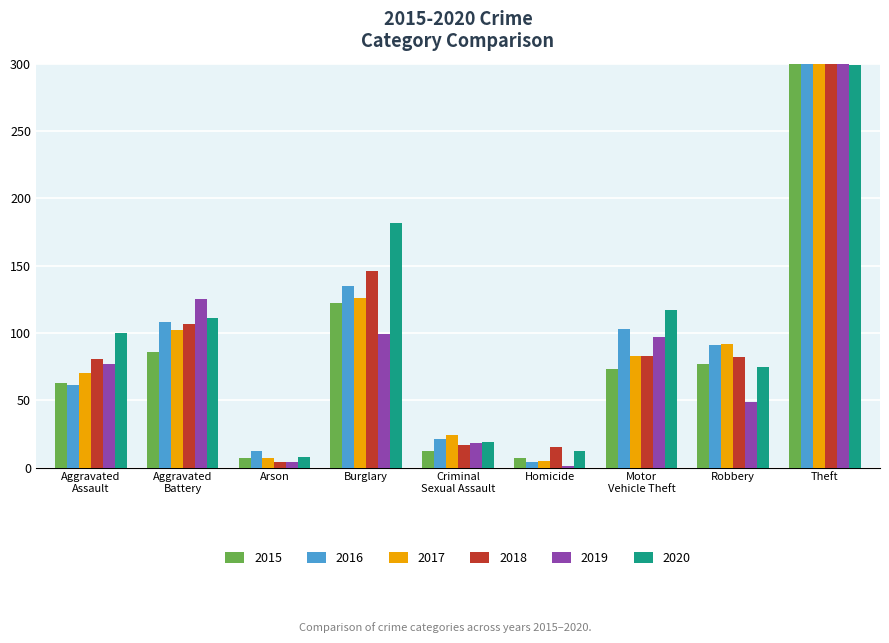

Count the number of data series in this chart.

6